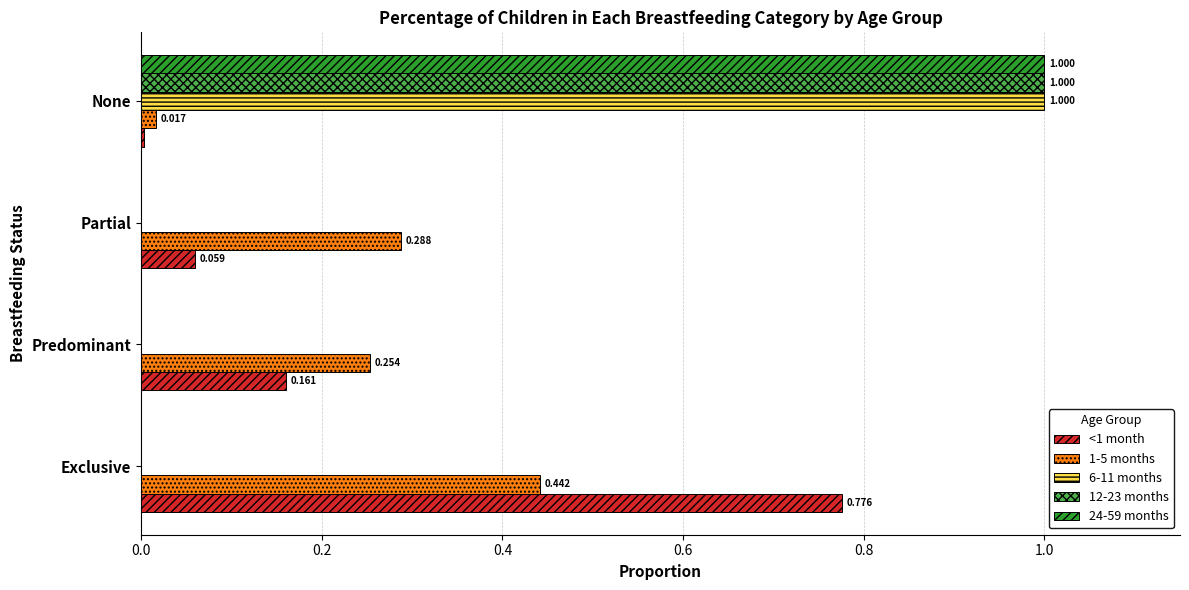

At which category is the sum across all series the highest?

None